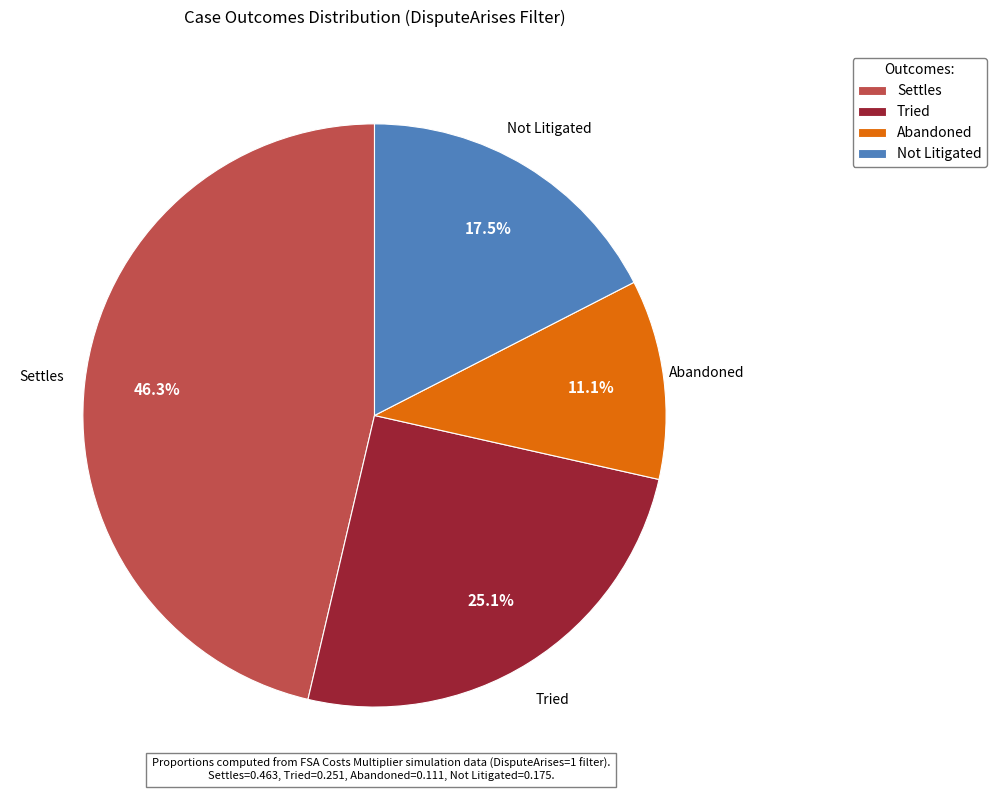

To the nearest percent, what is the difference between the largest and smallest slice percentages?

35%